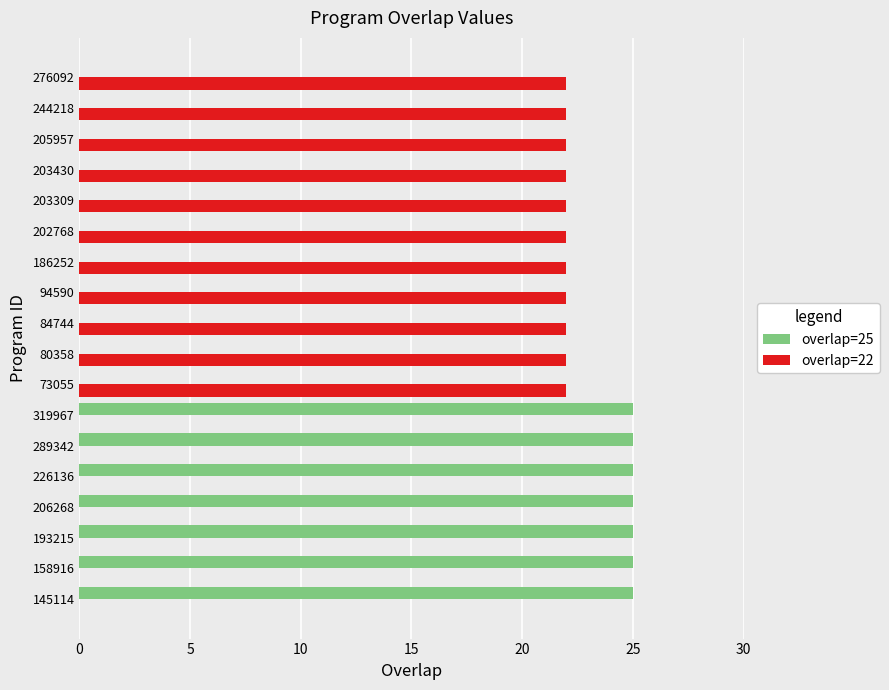

What is the greatest value displayed?

25